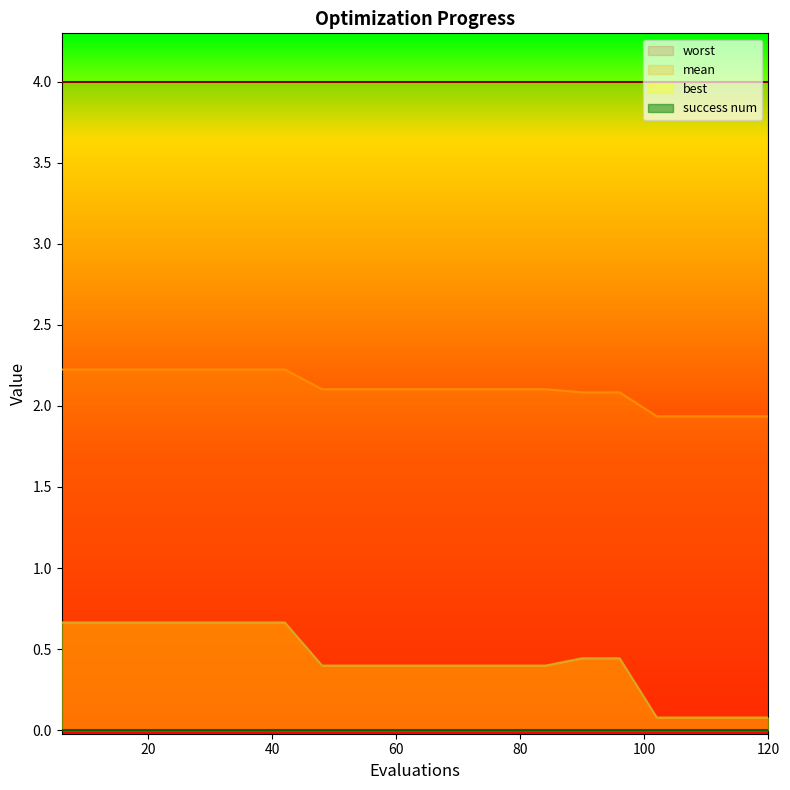

How many best values are between 0 and 1?

20